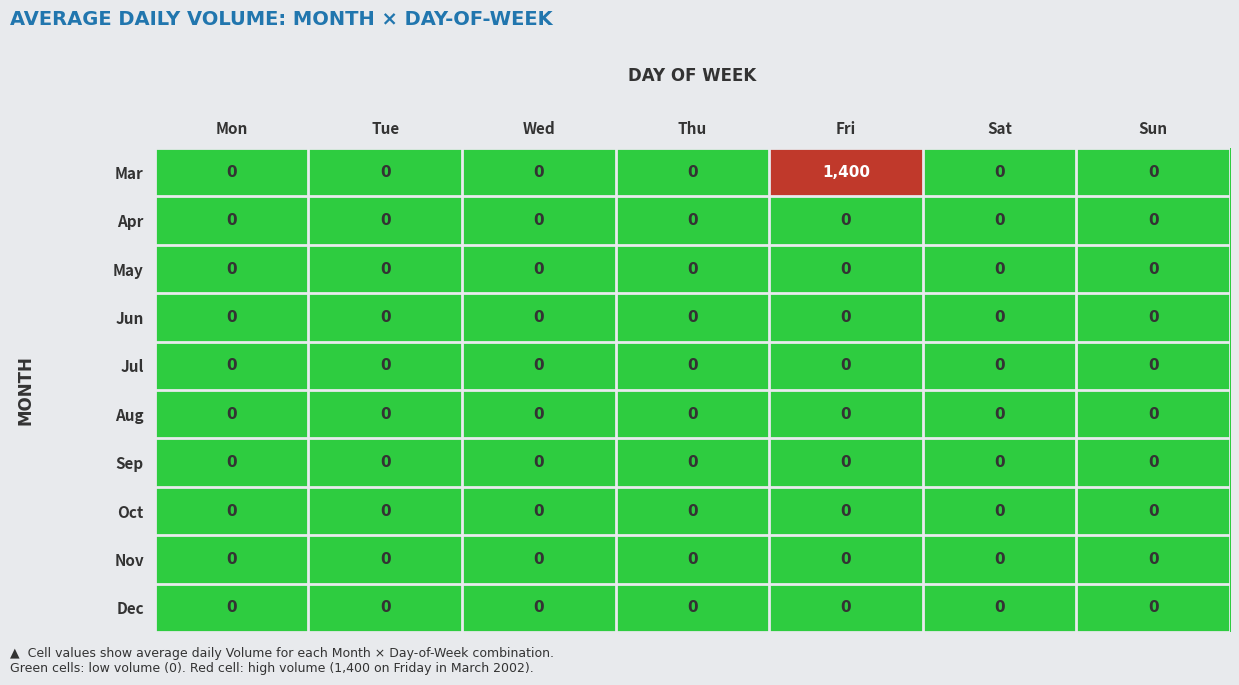

Is it true that Nov equals 0 at Sat?

True